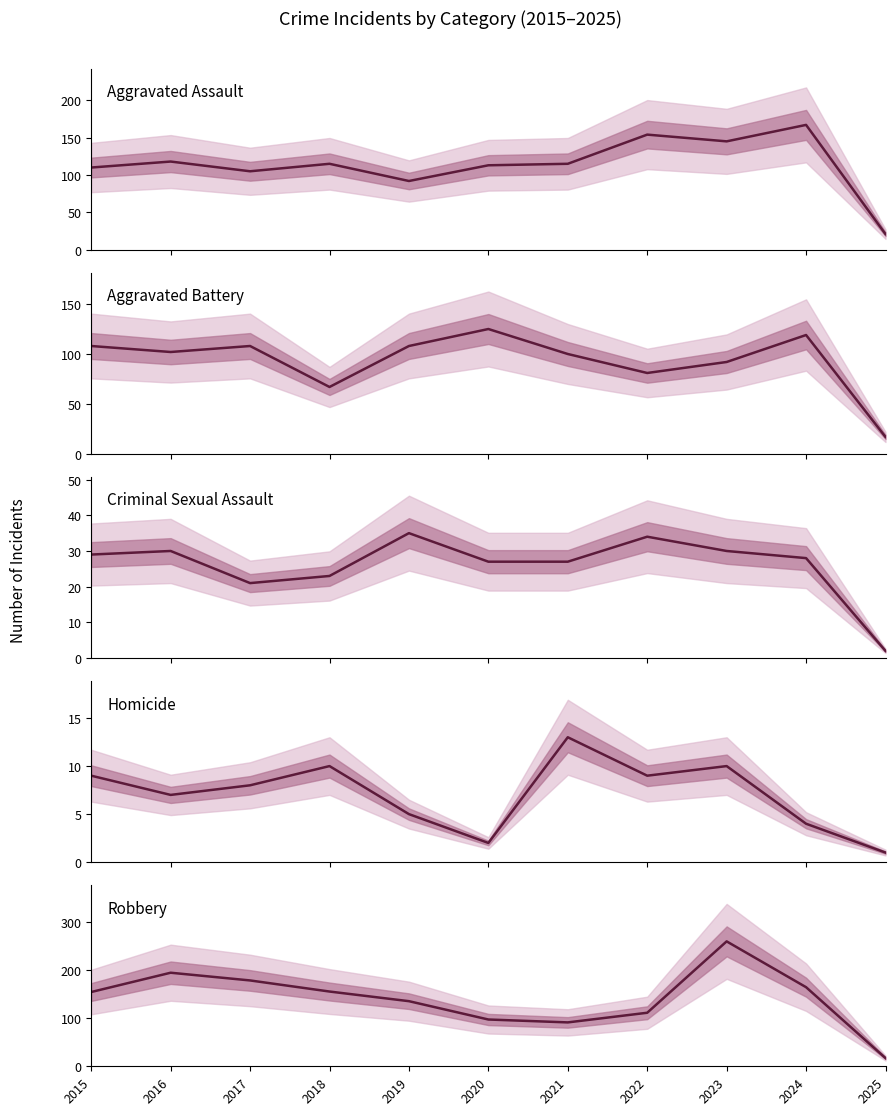

Reading right to left, extract all data points from this chart.

Aggravated Assault: 21	167	145	154	115	113	92	115	105	118	110
Aggravated Battery: 17	119	92	81	100	125	108	67	108	102	108
Criminal Sexual Assault: 2	28	30	34	27	27	35	23	21	30	29
Homicide: 1	4	10	9	13	2	5	10	8	7	9
Robbery: 17	164	259	111	91	97	135	155	178	194	154